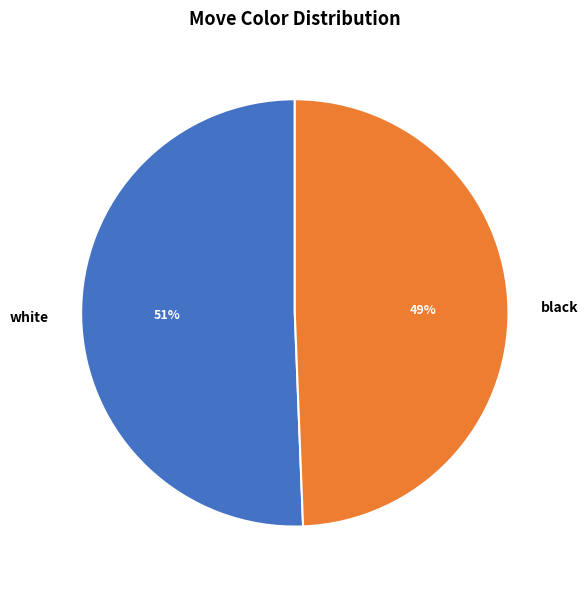

What is the majority slice?

white